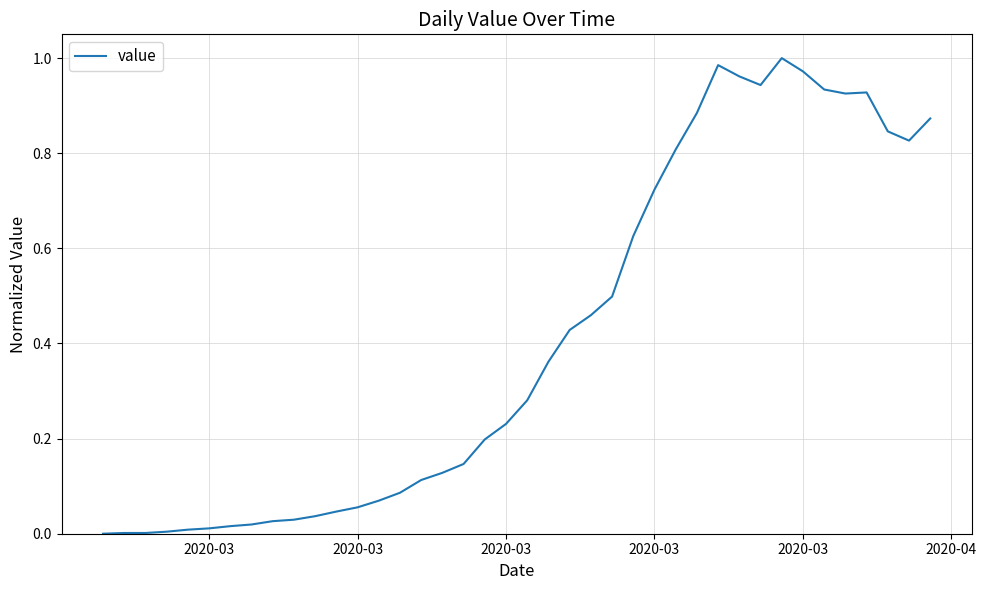

True or false: the data has more than 2 interior local peaks.

True